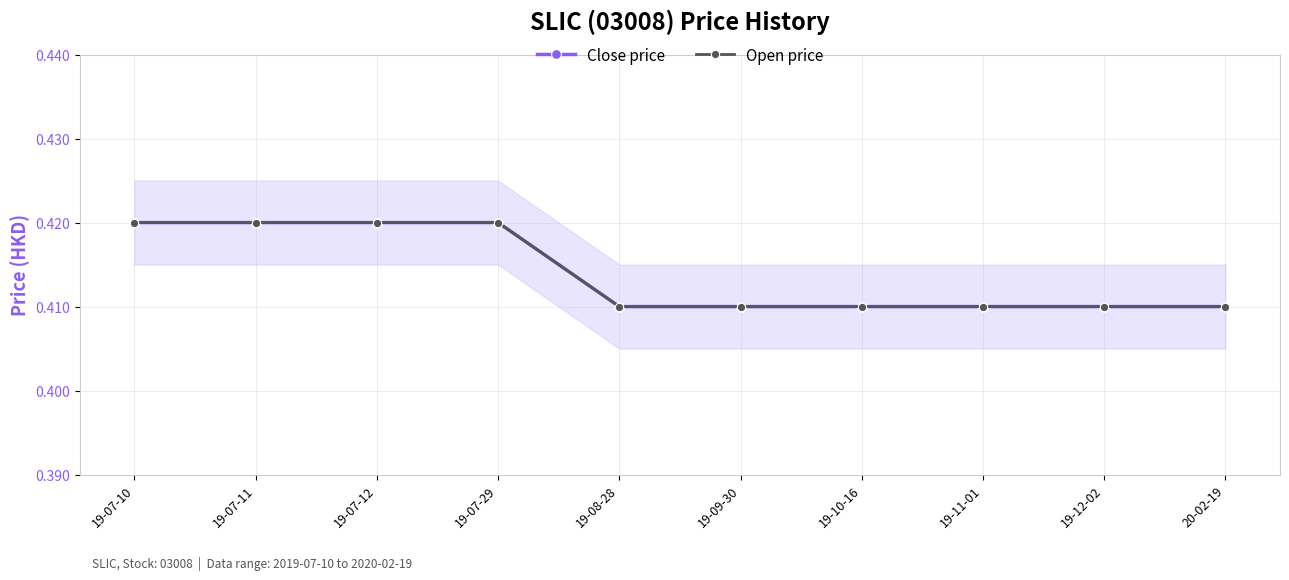

Which has a higher value, 19-08-28 or 19-11-01?

19-08-28